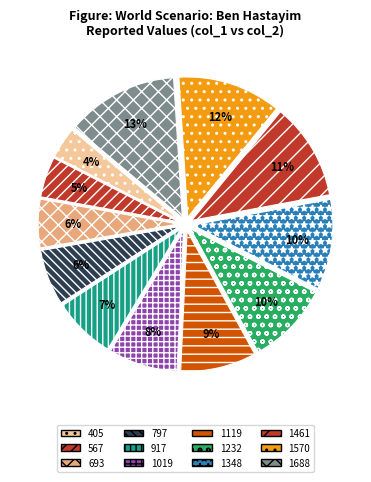

To the nearest percent, what percentage of the pie is 797?

6%